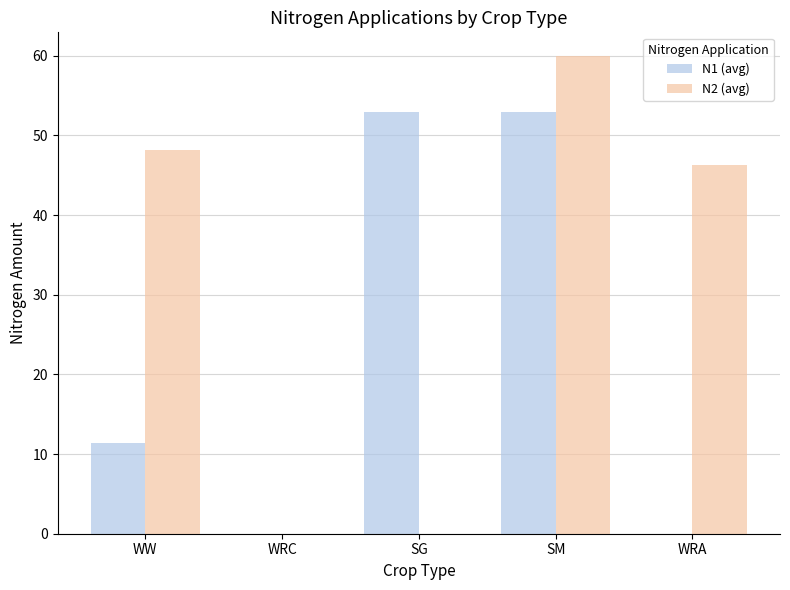

At which category does the chart reach its peak across all series?

SM